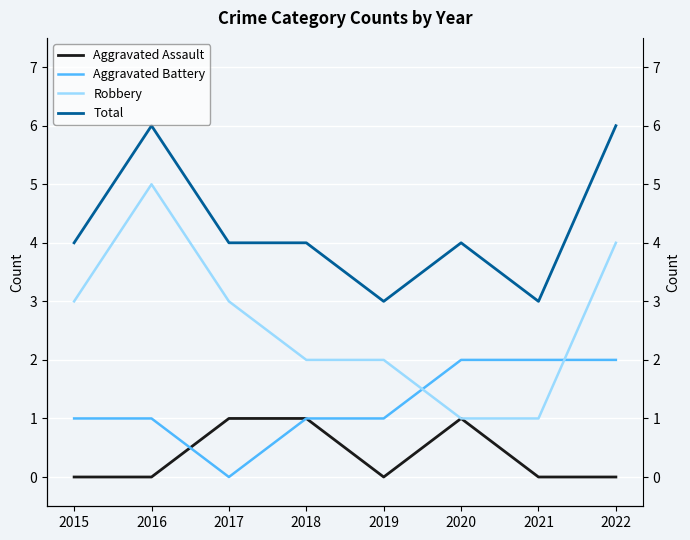

True or false: Aggravated Battery has a value of 1 at 2019.

True